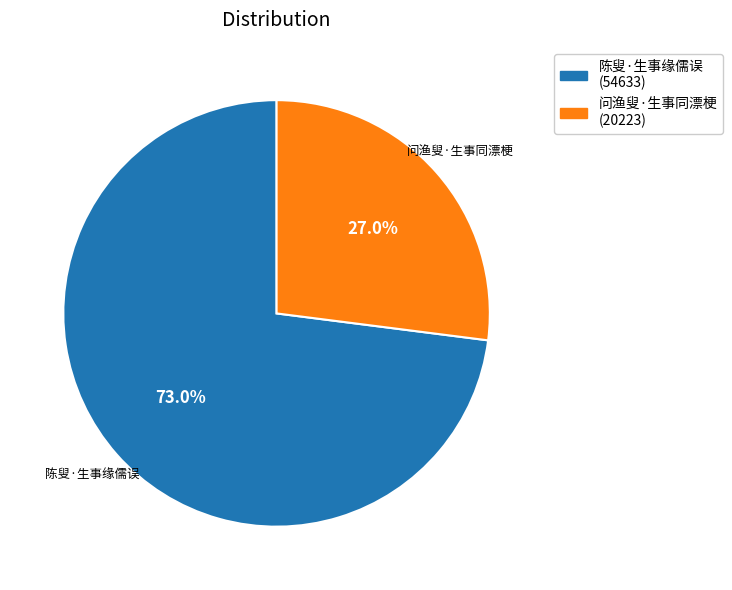

The 问渔叟·生事同漂梗 slice represents 27% of the pie. True or false?

True